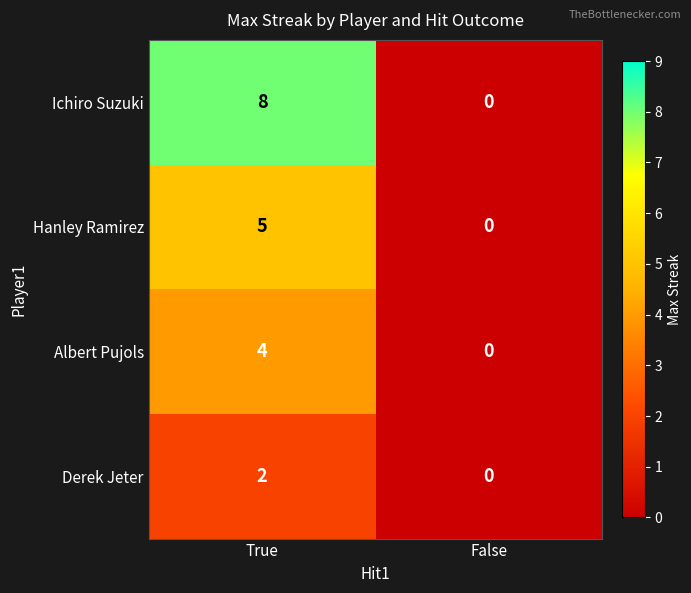

Reading right to left, transcribe all the data shown in this chart.

Ichiro Suzuki: False=0	True=8
Hanley Ramirez: False=0	True=5
Albert Pujols: False=0	True=4
Derek Jeter: False=0	True=2